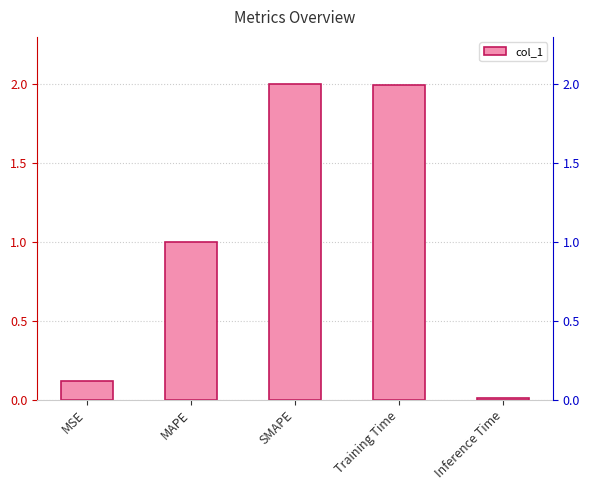

Reading right to left, what are all the values shown in this chart?

0.0	2.0	2.0	1.0	0.1